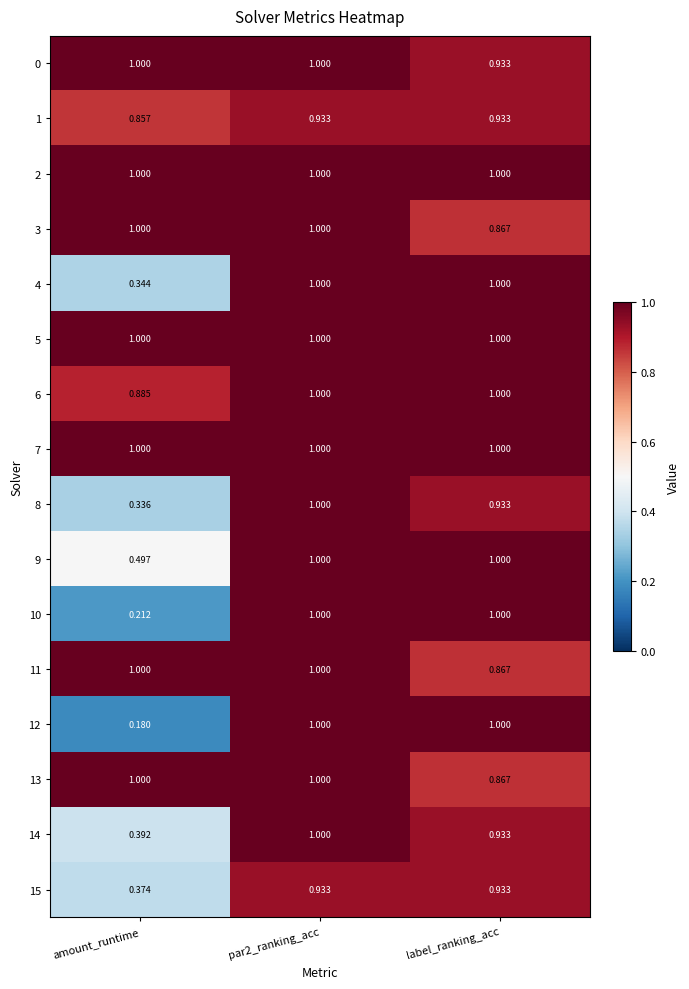

What is the greatest value displayed?

1.0